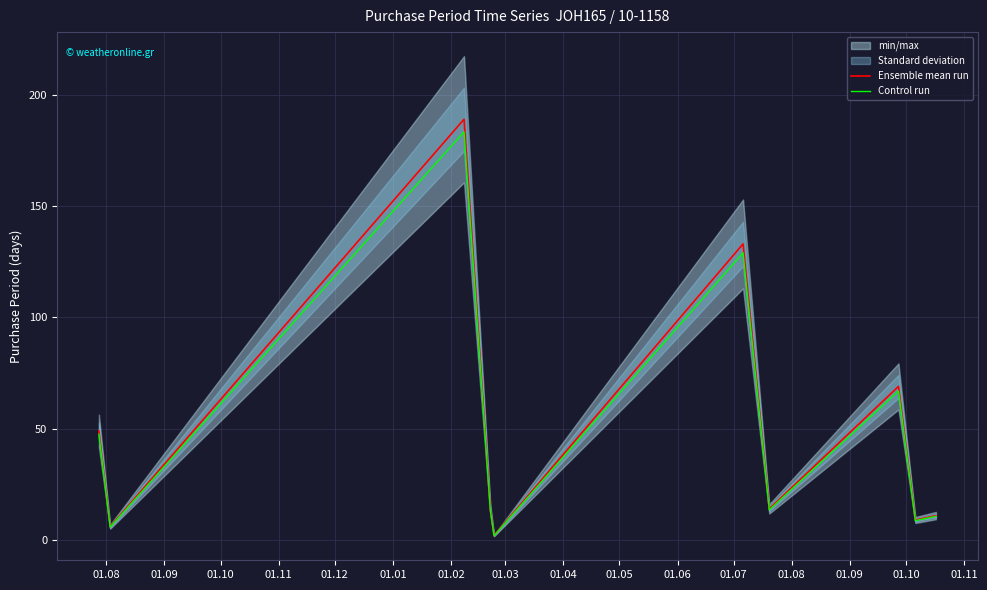

Is the value of Ensemble mean run at 01.11 greater than the value of Control run at 01.09?

Yes